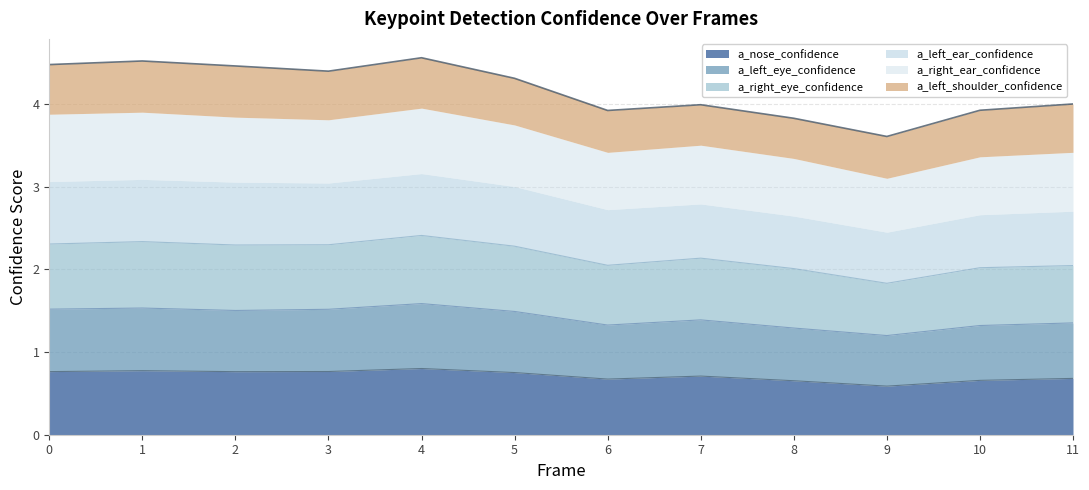

True or false: a_nose_confidence has a value of 1.0 at 8.

False